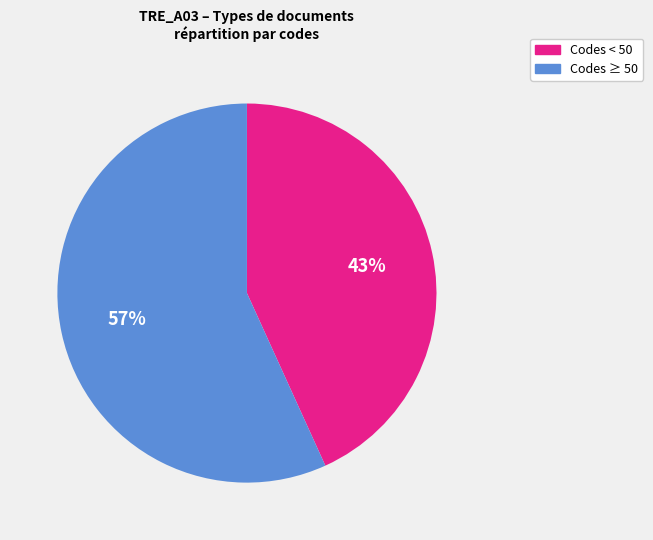

Which has a higher value, Codes ≥ 50 or Codes < 50?

Codes ≥ 50